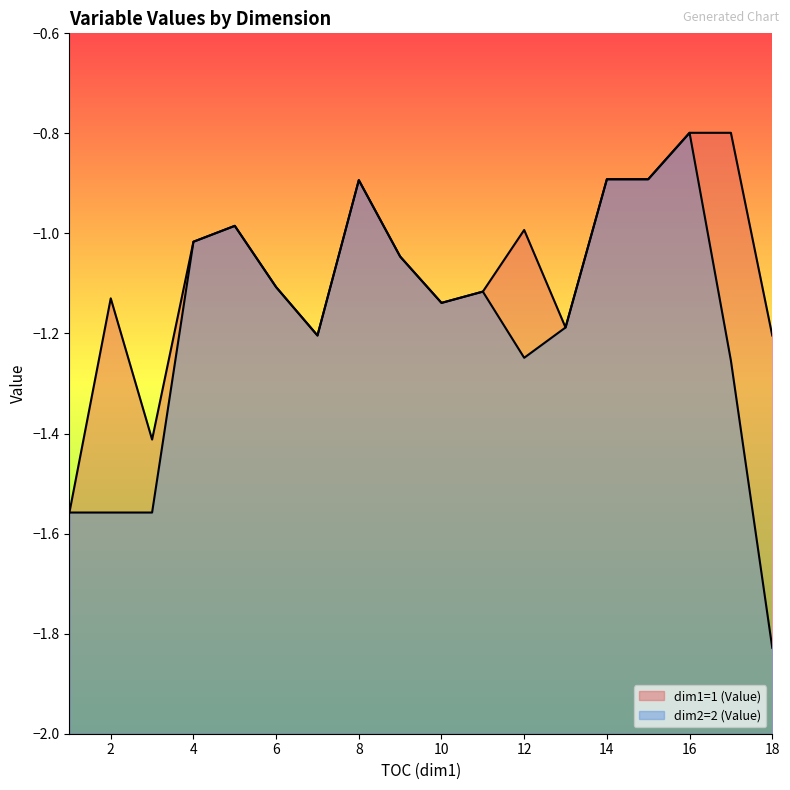

How many series are shown in this chart?

2